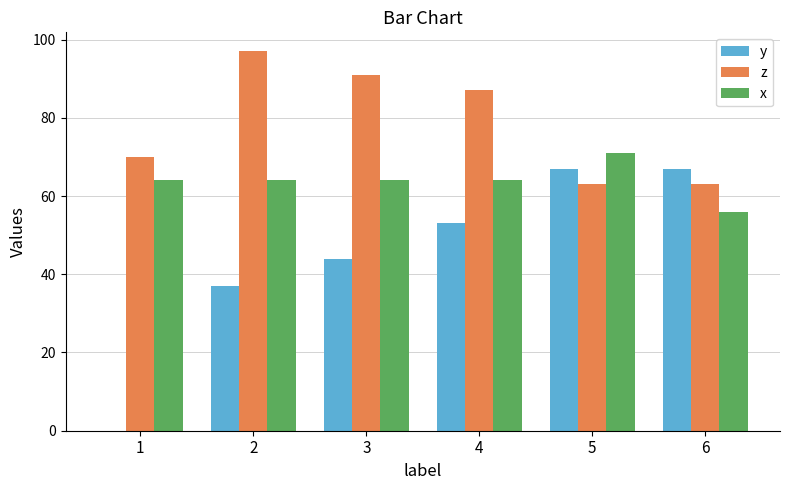

Is it true that y equals 100 at 6?

False